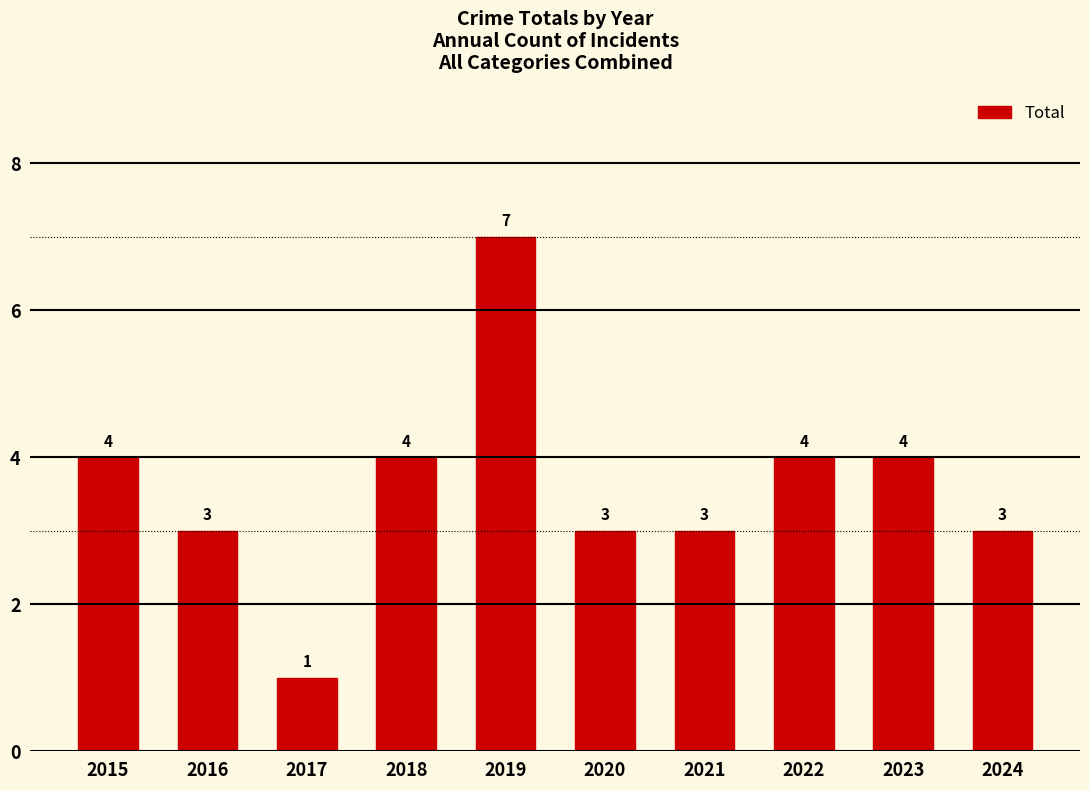

What value does the data have at 2018?

4